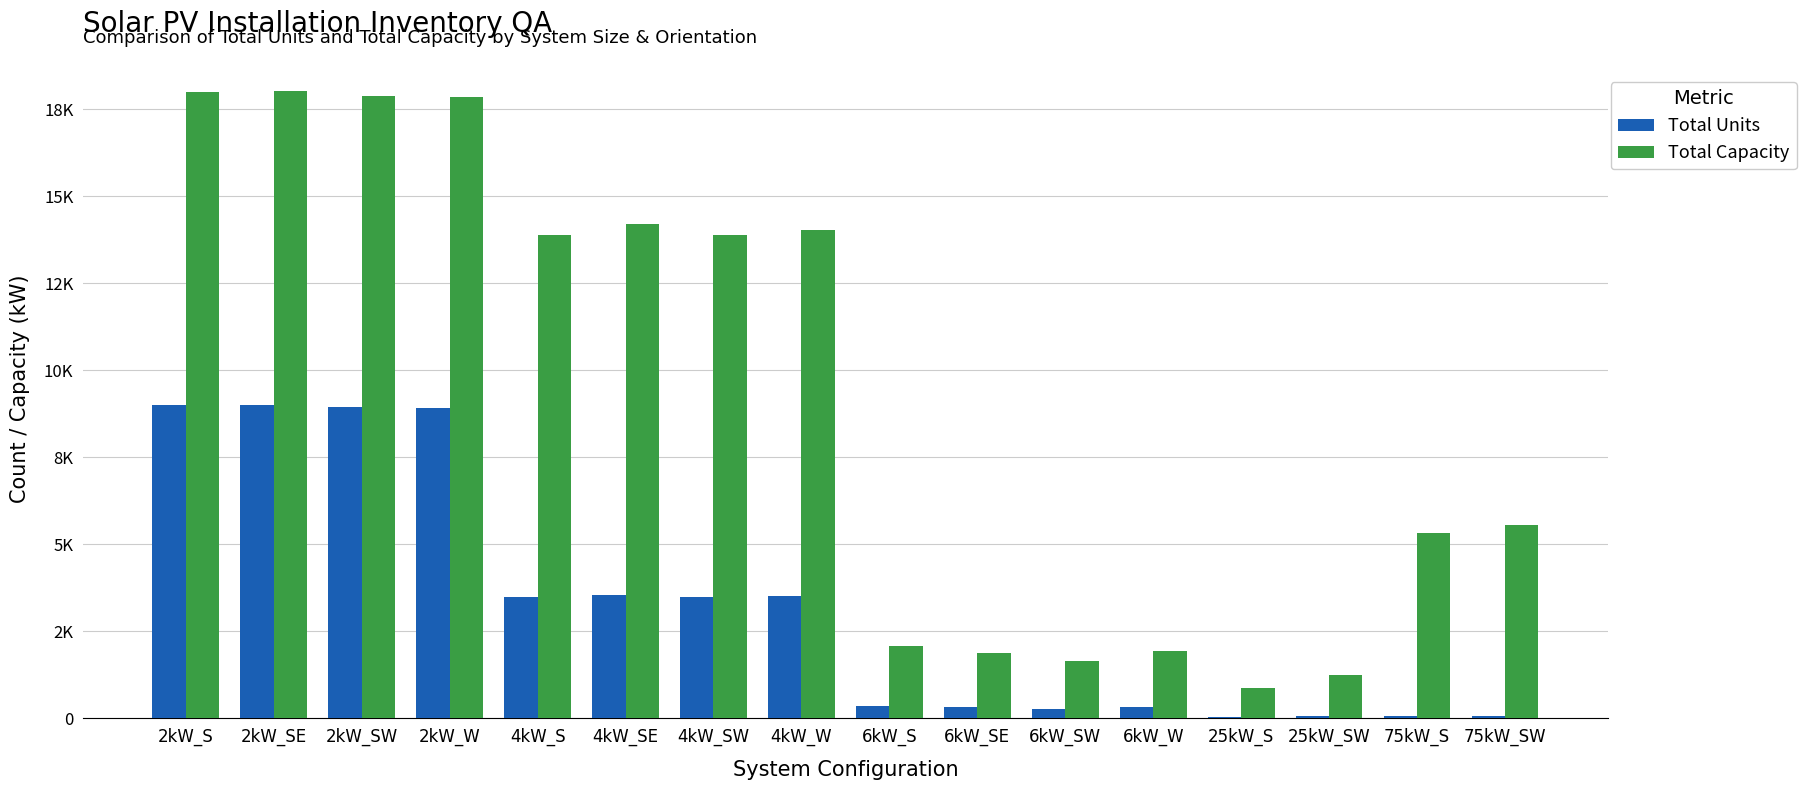

At 6kW_W, list the series in order from smallest to largest.

Total Units, Total Capacity